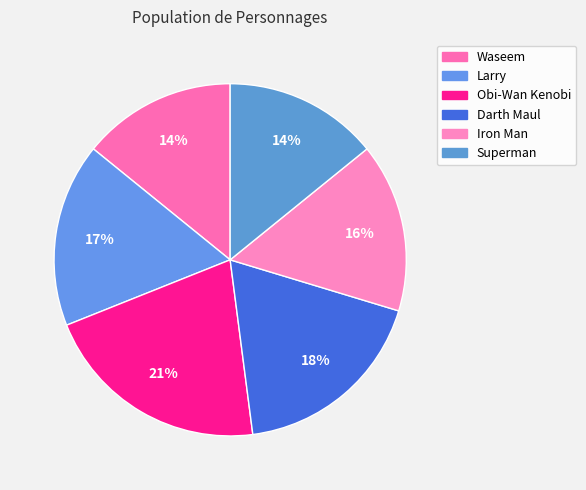

How many slices are in this pie chart?

6